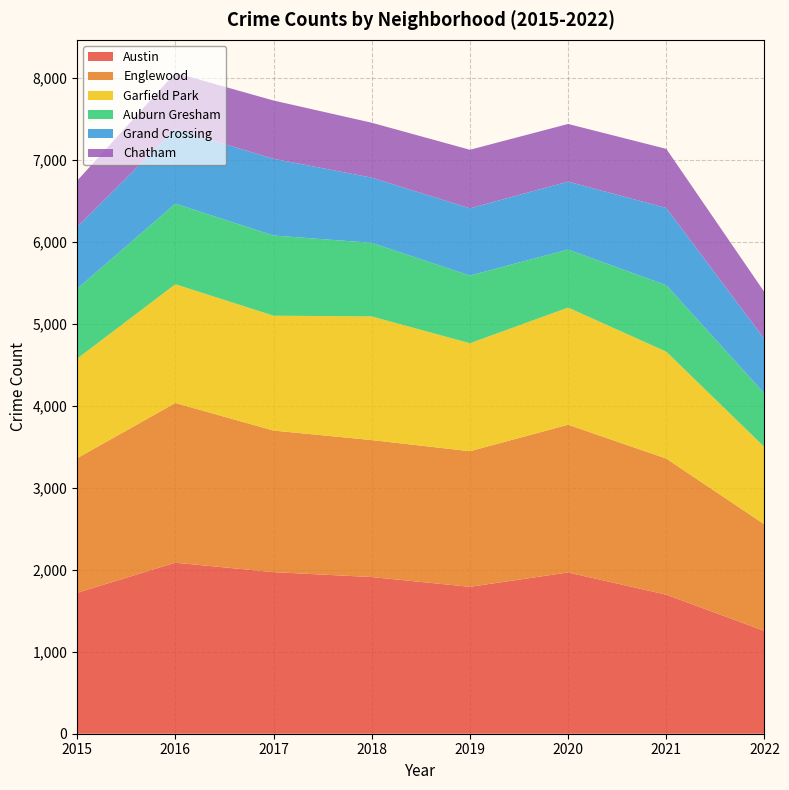

Reading right to left, list all the values displayed in this chart.

Austin: 1253	1696	1967	1792	1911	1971	2086	1719
Englewood: 1300	1660	1802	1654	1671	1727	1948	1642
Garfield Park: 943	1304	1429	1317	1508	1401	1449	1214
Auburn Gresham: 654	811	708	826	898	978	983	852
Grand Crossing: 663	942	829	820	795	936	908	754
Chatham: 573	721	703	714	670	711	687	565